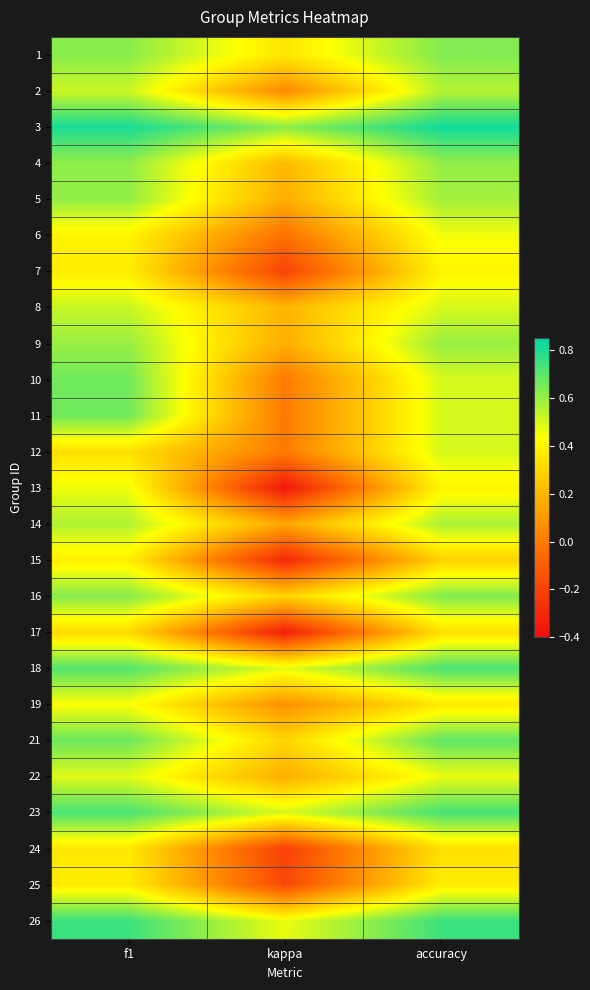

What is the minimum value shown in the chart?

-0.4